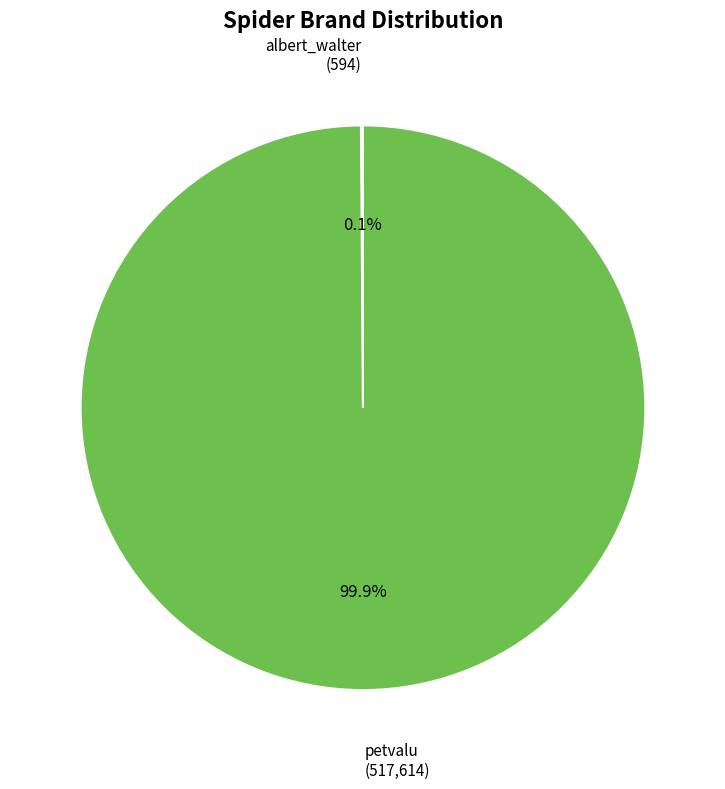

What percentage is NOT represented by petvalu?

0.1%